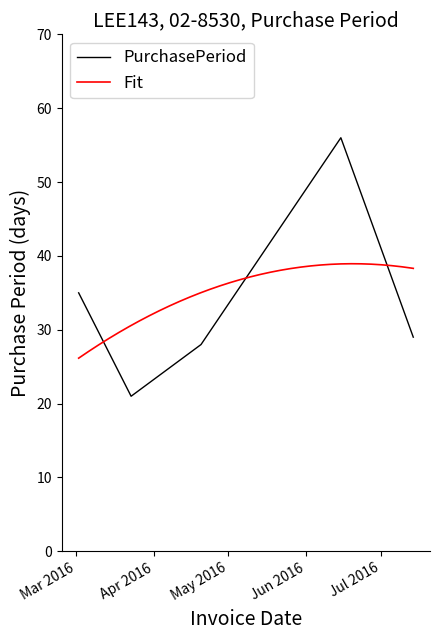

What is the average value?

34